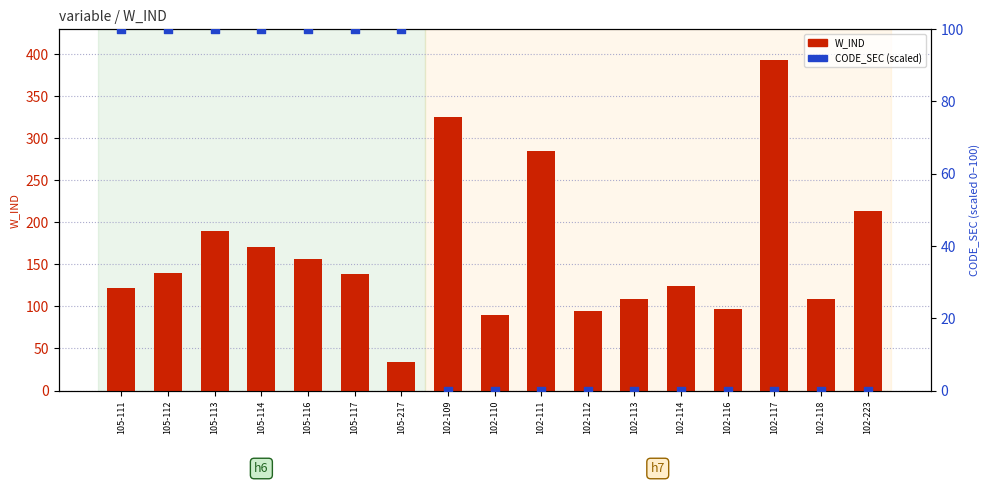

Which series reaches the maximum Y coordinate?

W_IND